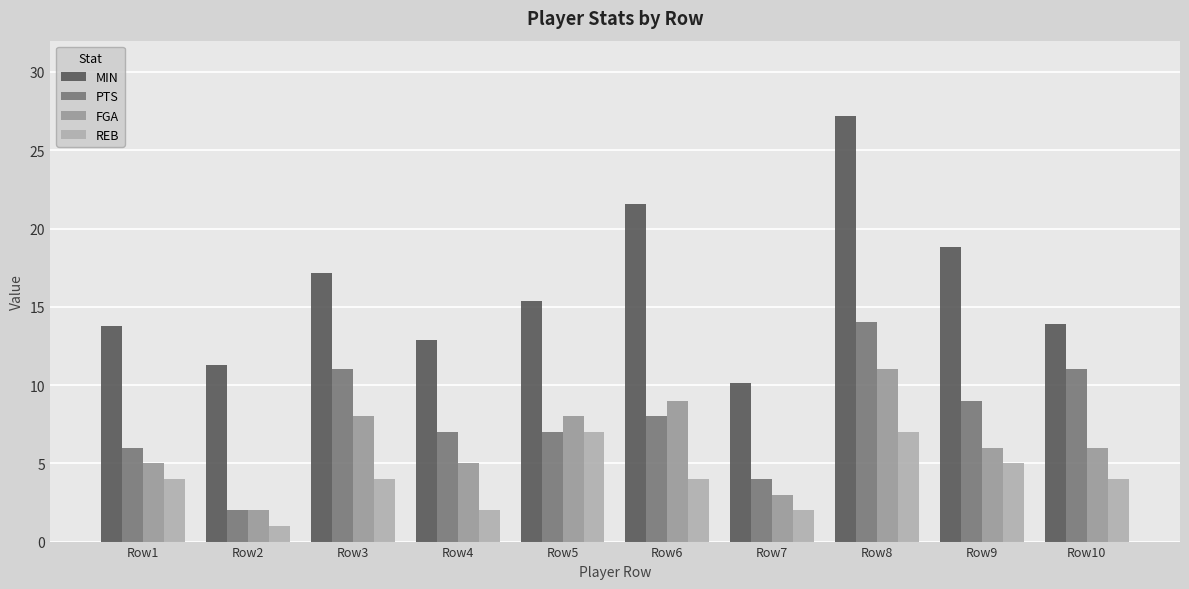

Between Row2 and Row3, which series saw the biggest shift?

PTS